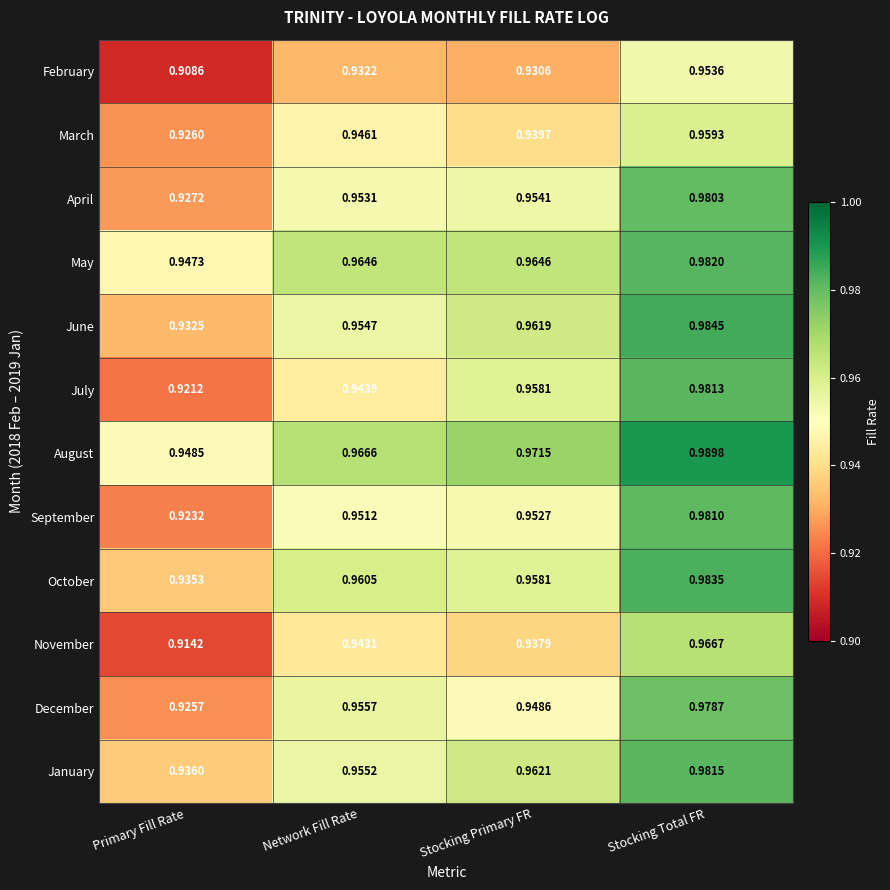

At which label is September closest to 0?

Primary Fill Rate